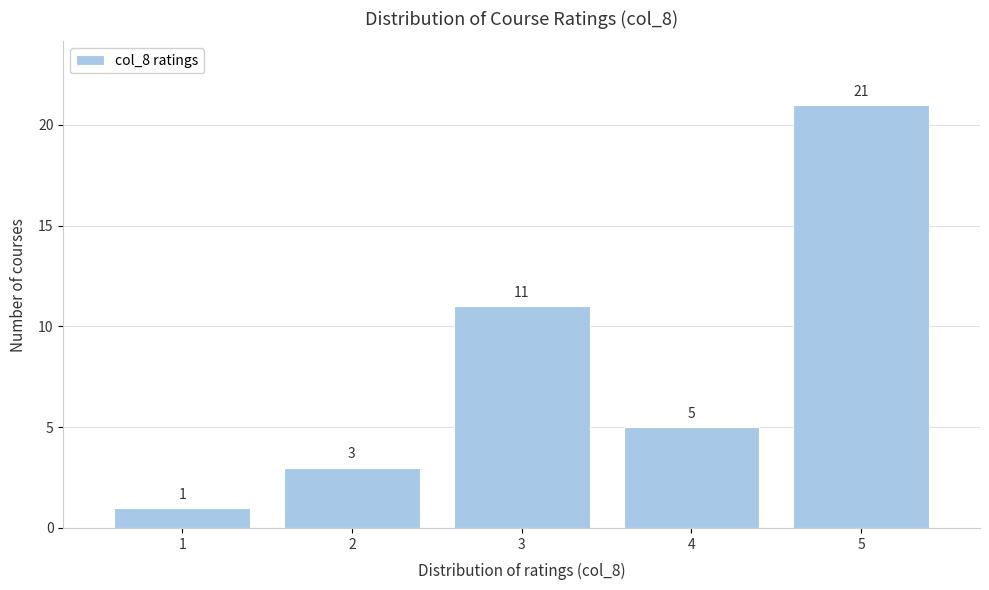

How tall is the bar that spans 4.5 to 5.5 on the x-axis?

21